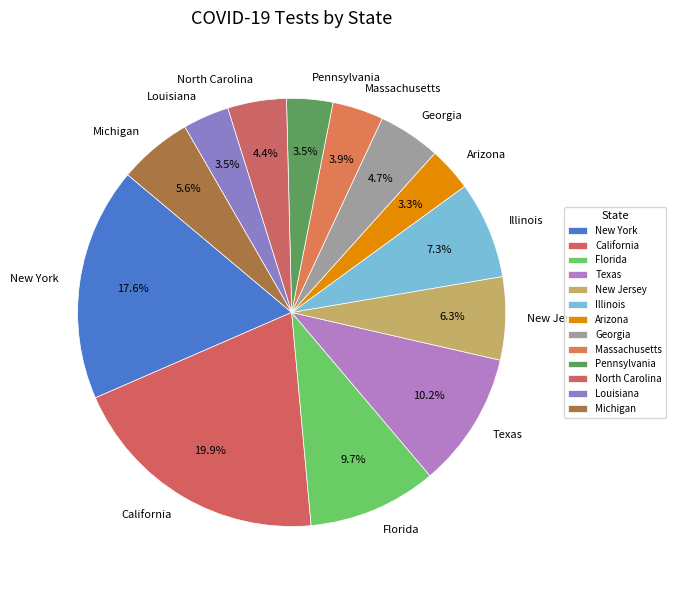

What percentage do Massachusetts and Georgia together represent?

8.6%